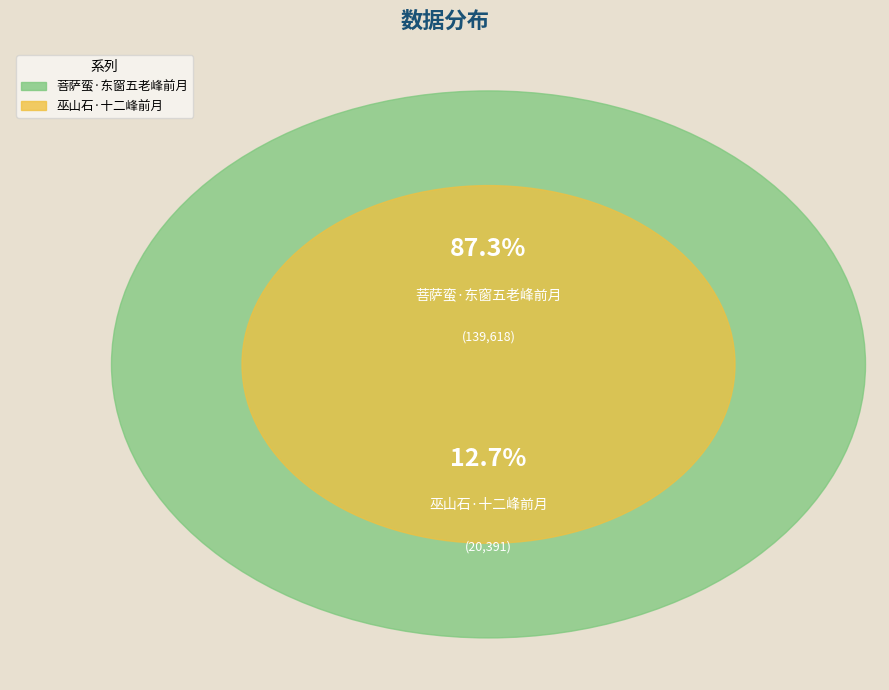

How many segments does this pie chart have?

2